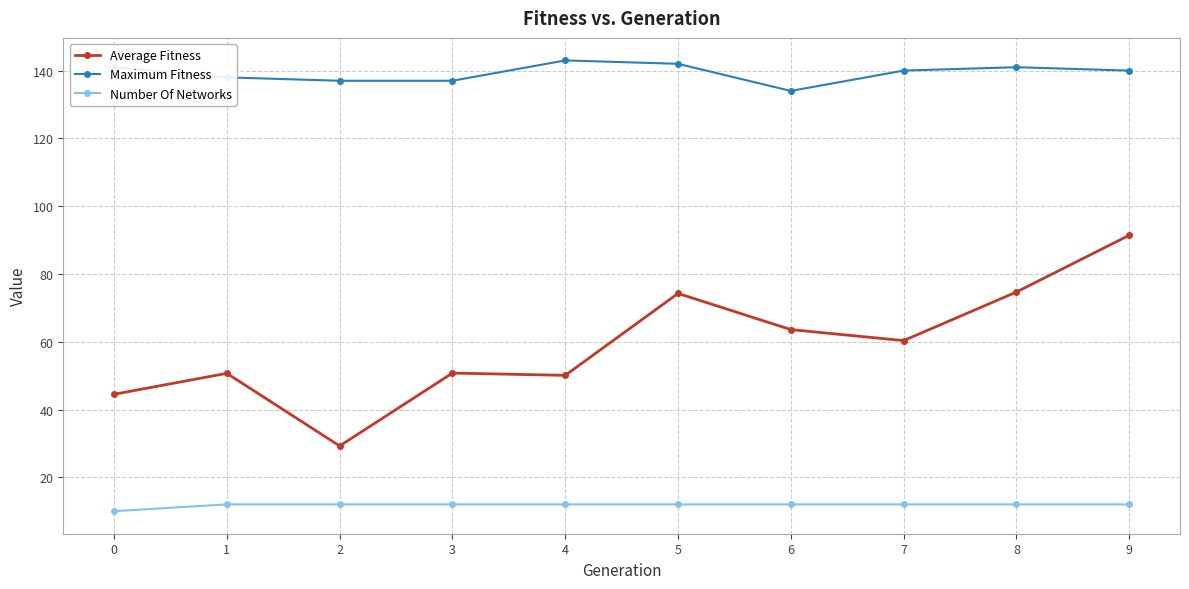

True or false: Average Fitness has a value of 139.0 at 9.

False